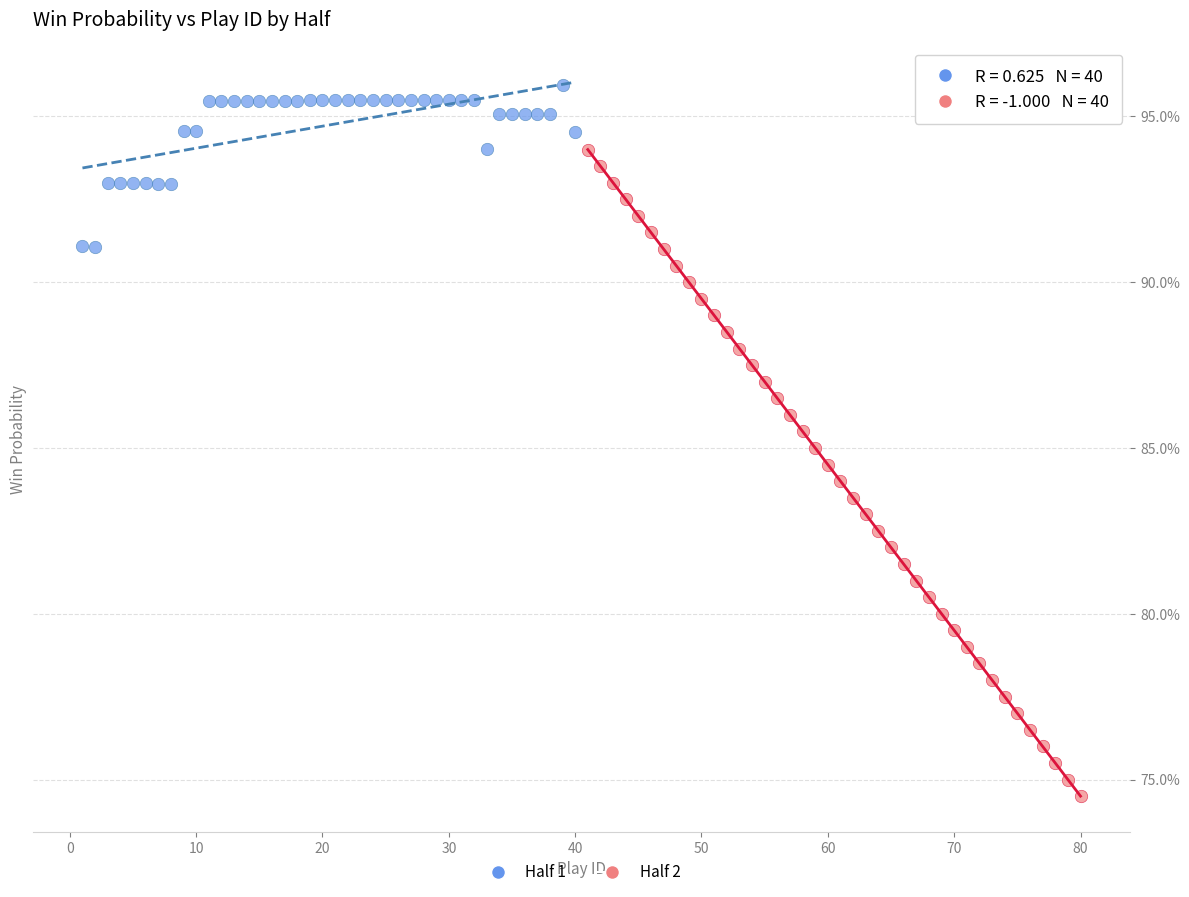

Which series has the widest spread of Y values?

Half 2